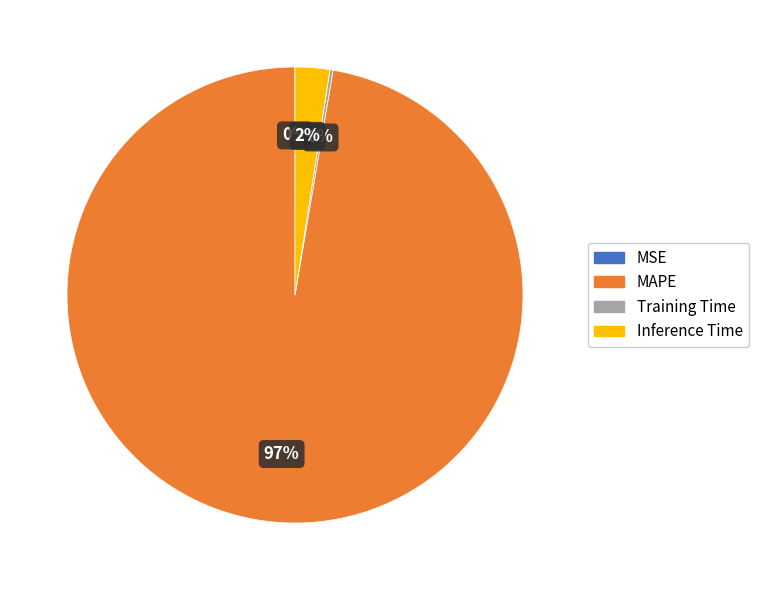

Which category has the biggest portion of the pie?

MAPE